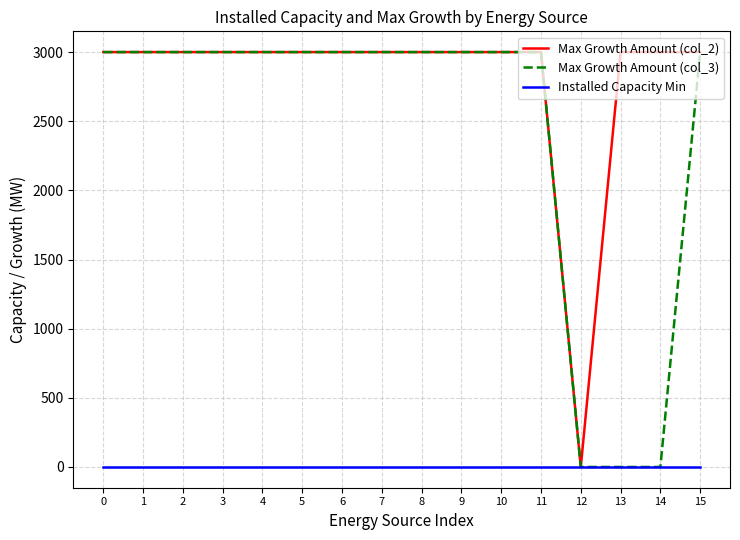

What is the total value across all series at 15?

6000